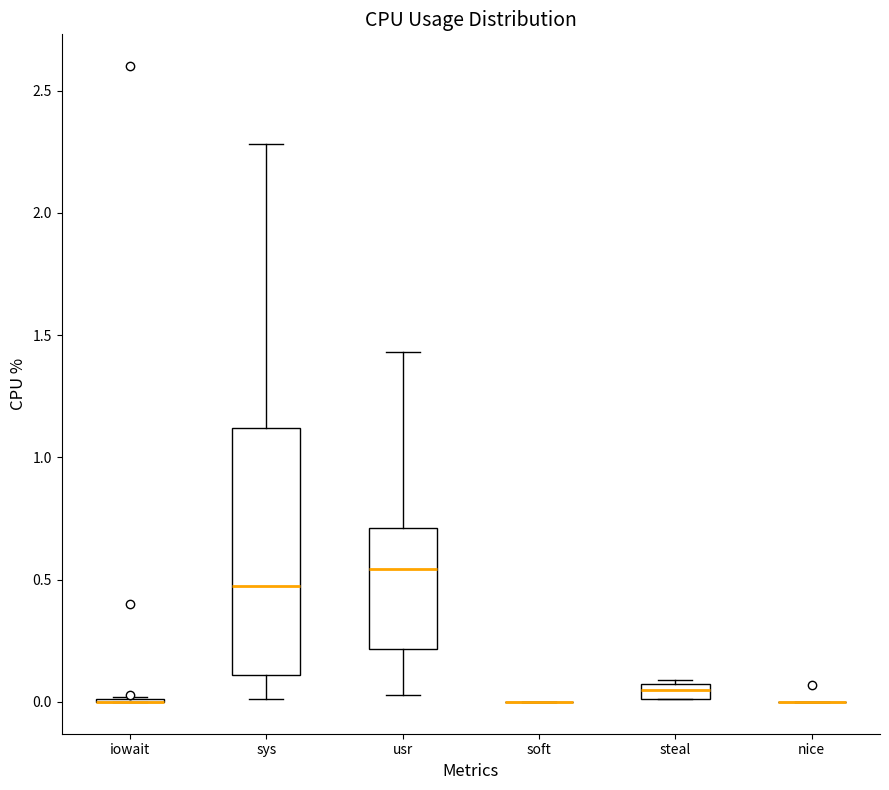

Which box is the tallest, from its lower edge to its upper edge?

sys